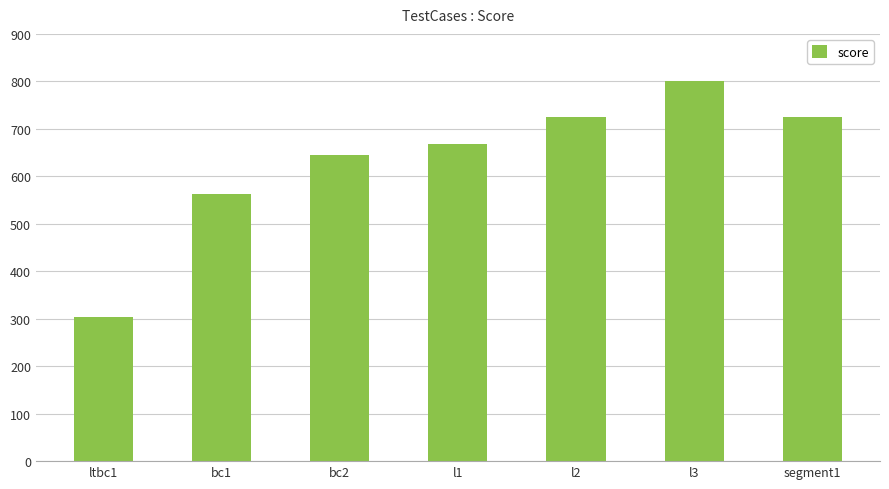

What is the sum of all values?

4429